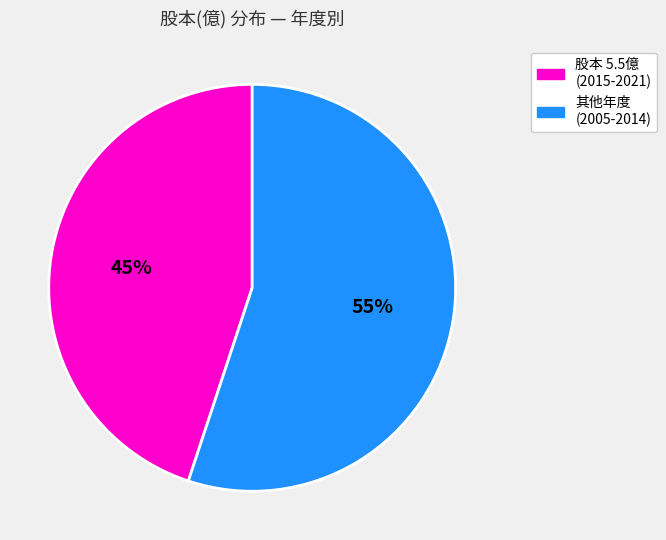

Is there a majority slice in this chart?

Yes